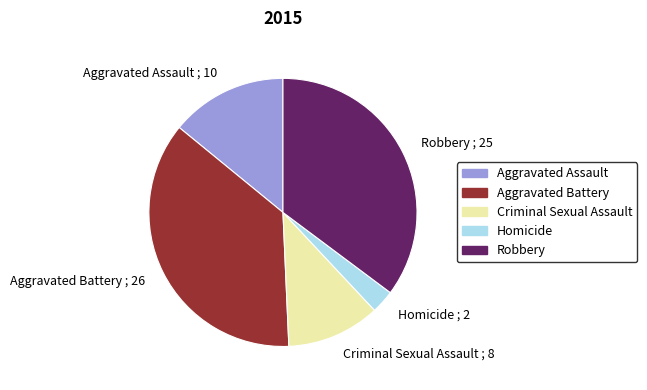

Count the number of slices in the pie.

5